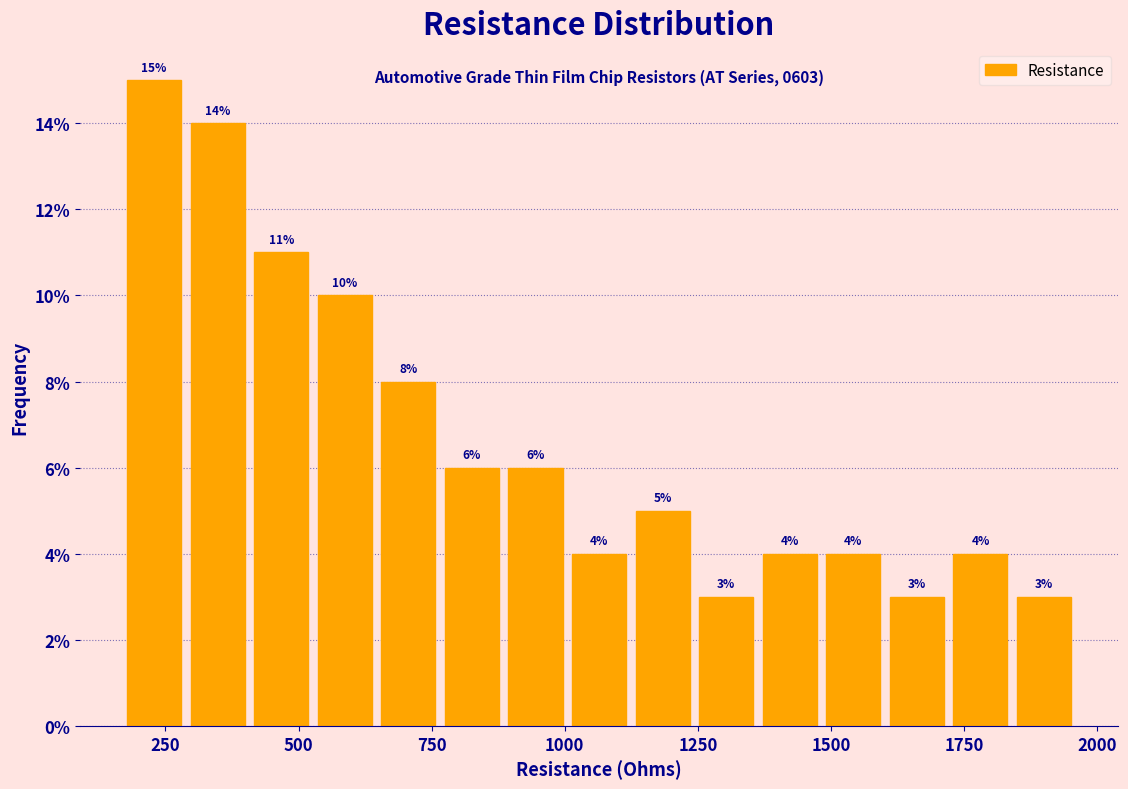

Around what value on the x-axis is the tallest bar? Give the approximate position of its centre, as read against the axis.

250